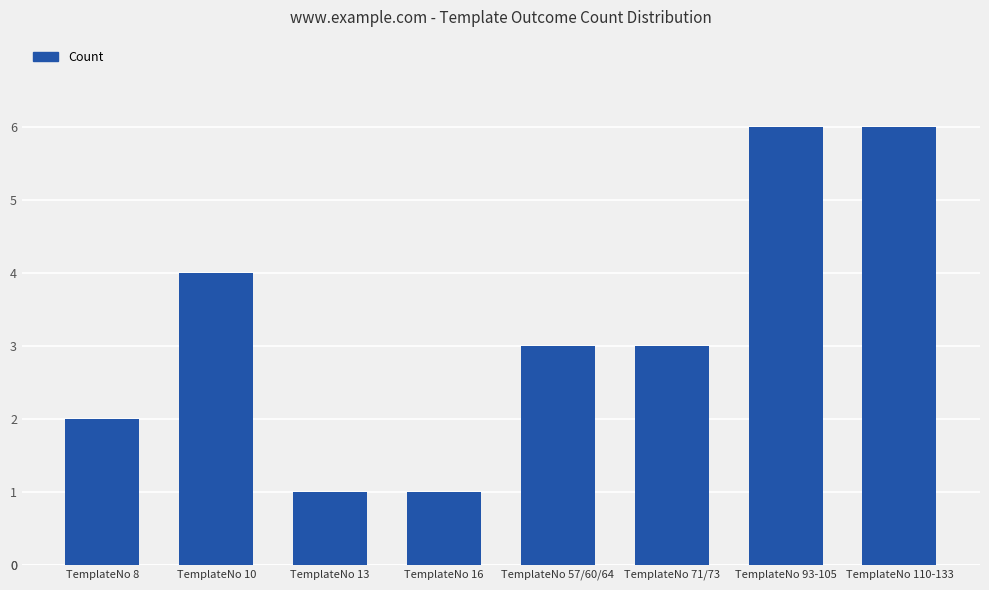

Reading left to right, list all the values displayed in this chart.

TemplateNo 8=2	TemplateNo 10=4	TemplateNo 13=1	TemplateNo 16=1	TemplateNo 57/60/64=3	TemplateNo 71/73=3	TemplateNo 93-105=6	TemplateNo 110-133=6